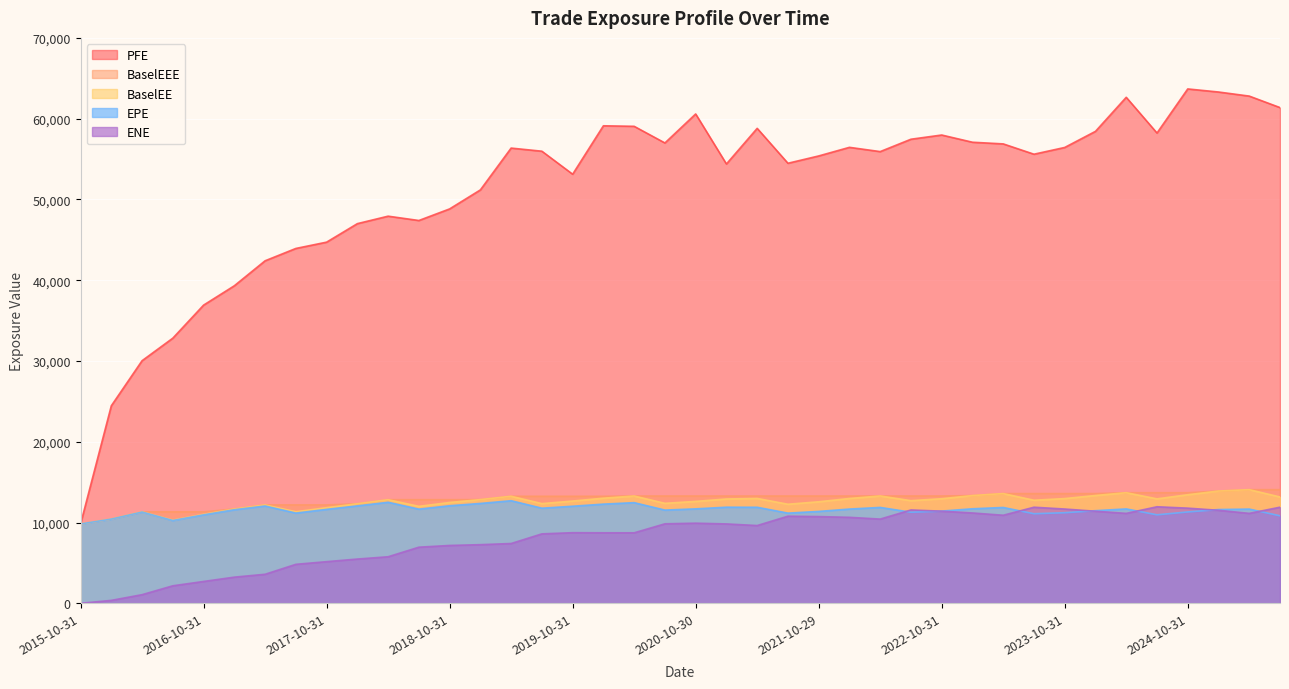

How many data points in BaselEE are less than 12829?

20